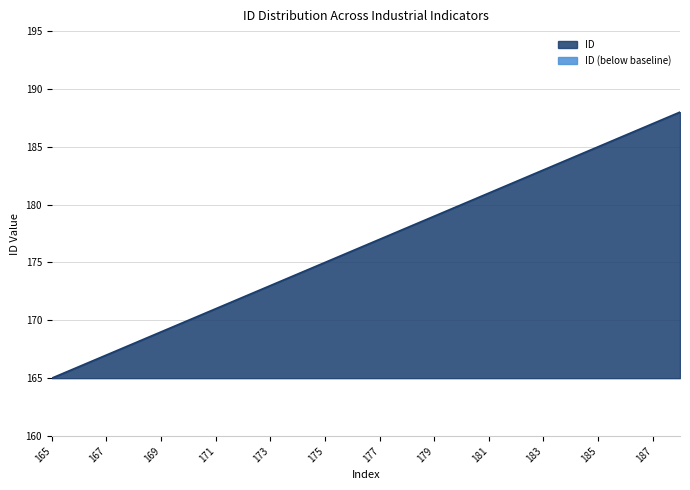

The chart shows a value of 179 at 179. True or false?

True